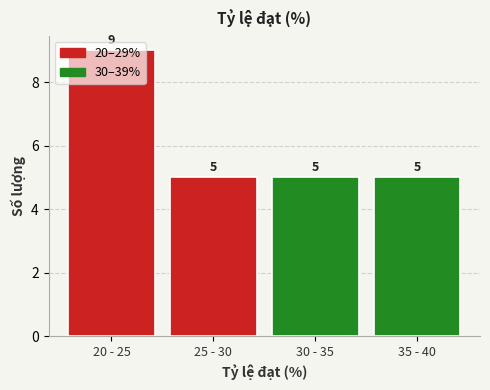

Count the values in the range 5 to 9.

4